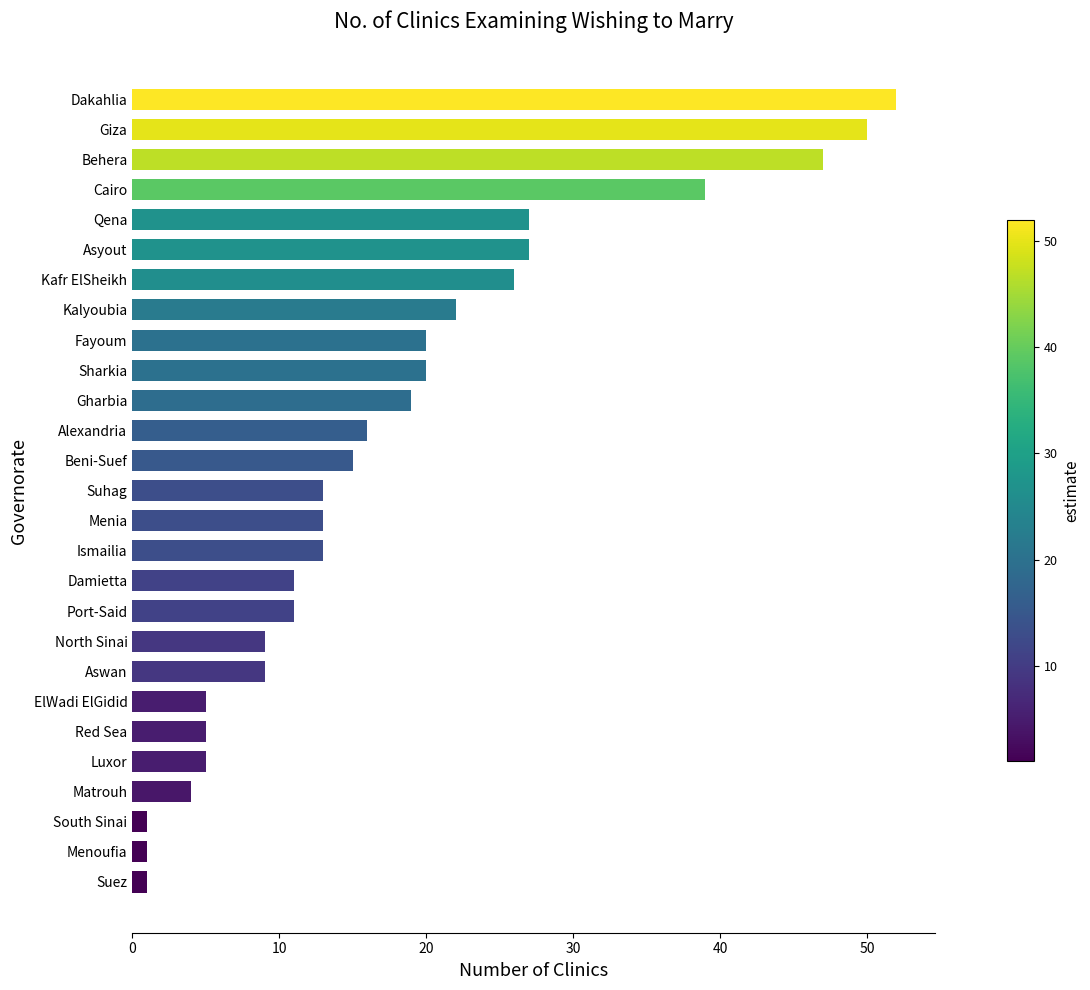

The value at Damietta is 11. True or false?

True